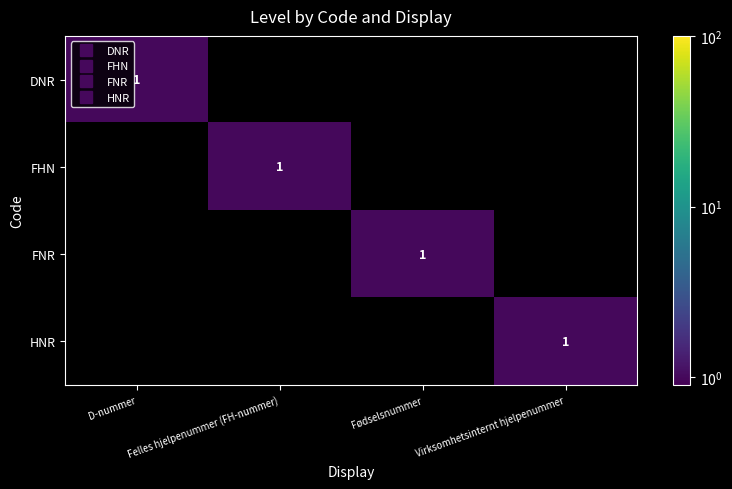

Which has a higher value, D-nummer or Fødselsnummer?

D-nummer